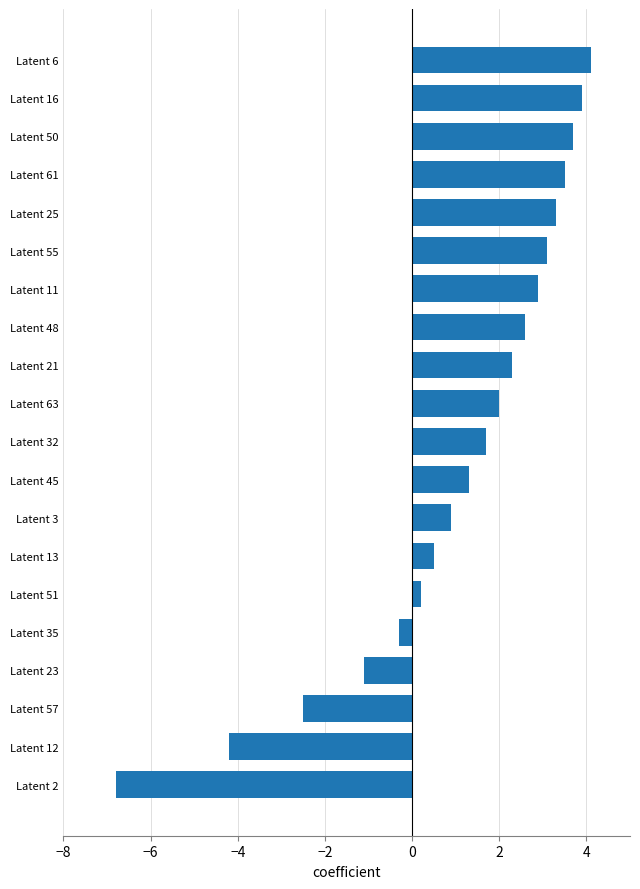

What is the smallest value displayed?

-6.8